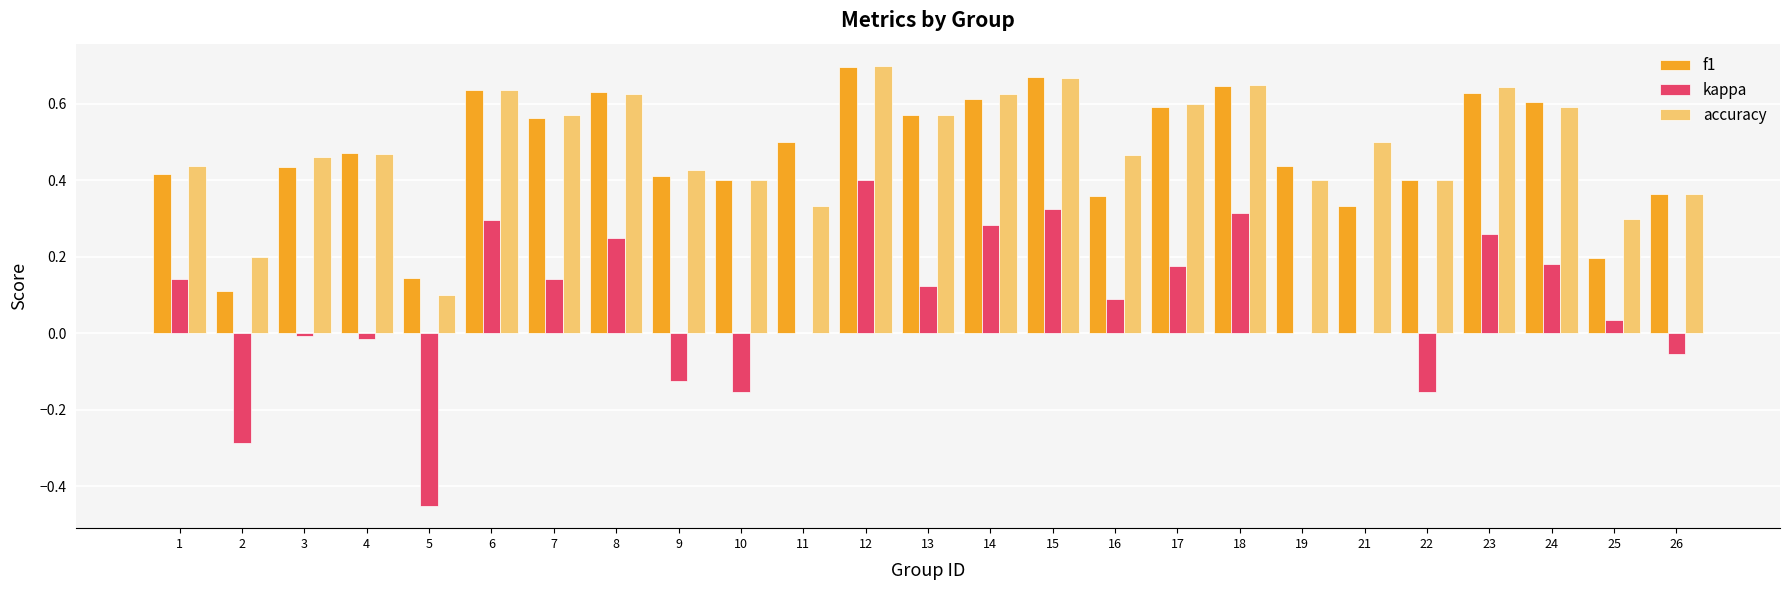

The f1 series shows 0.4 at 3. True or false?

True